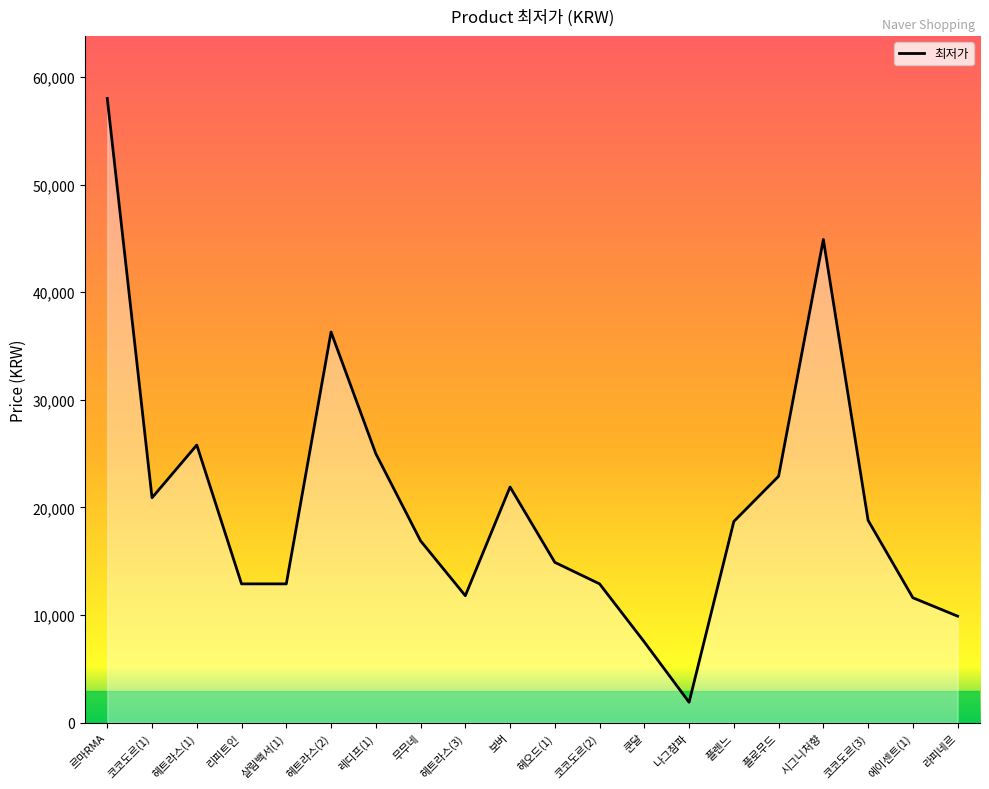

Read the value at 쿤달, to the nearest 10.

7500